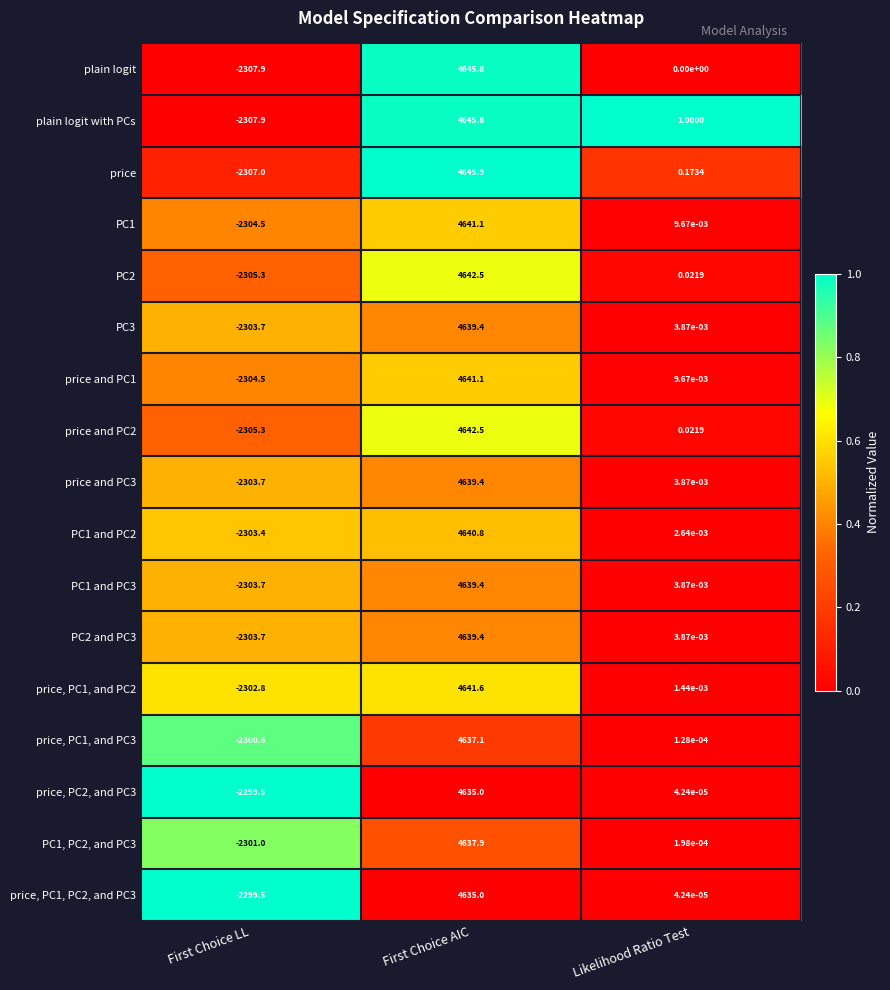

Where is price and PC2 nearest to the value 1168?

Likelihood Ratio Test